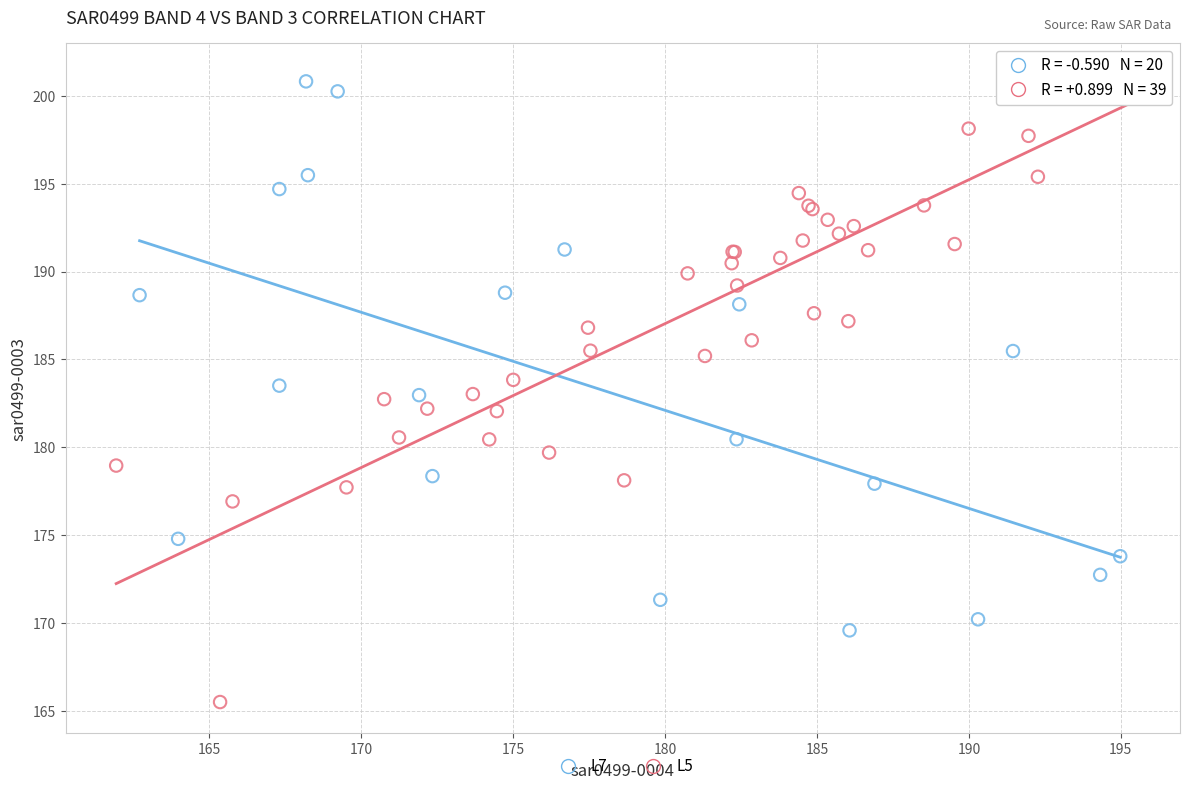

Which series has the largest Y range (max minus min)?

L5